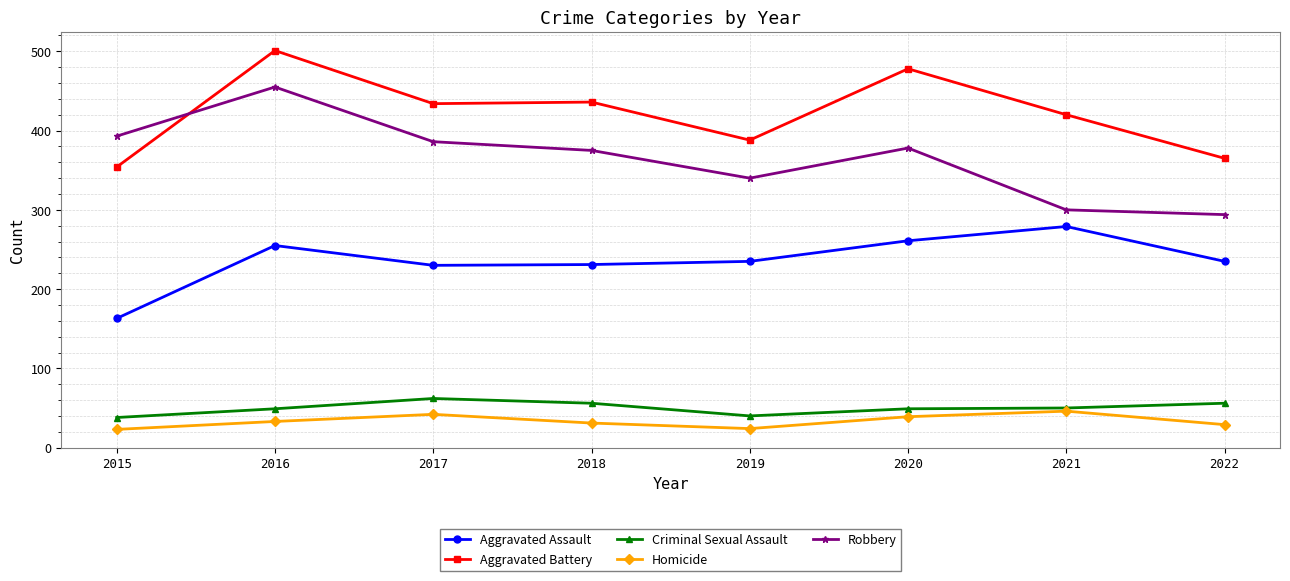

What is the total value across all series at 2020?

1205